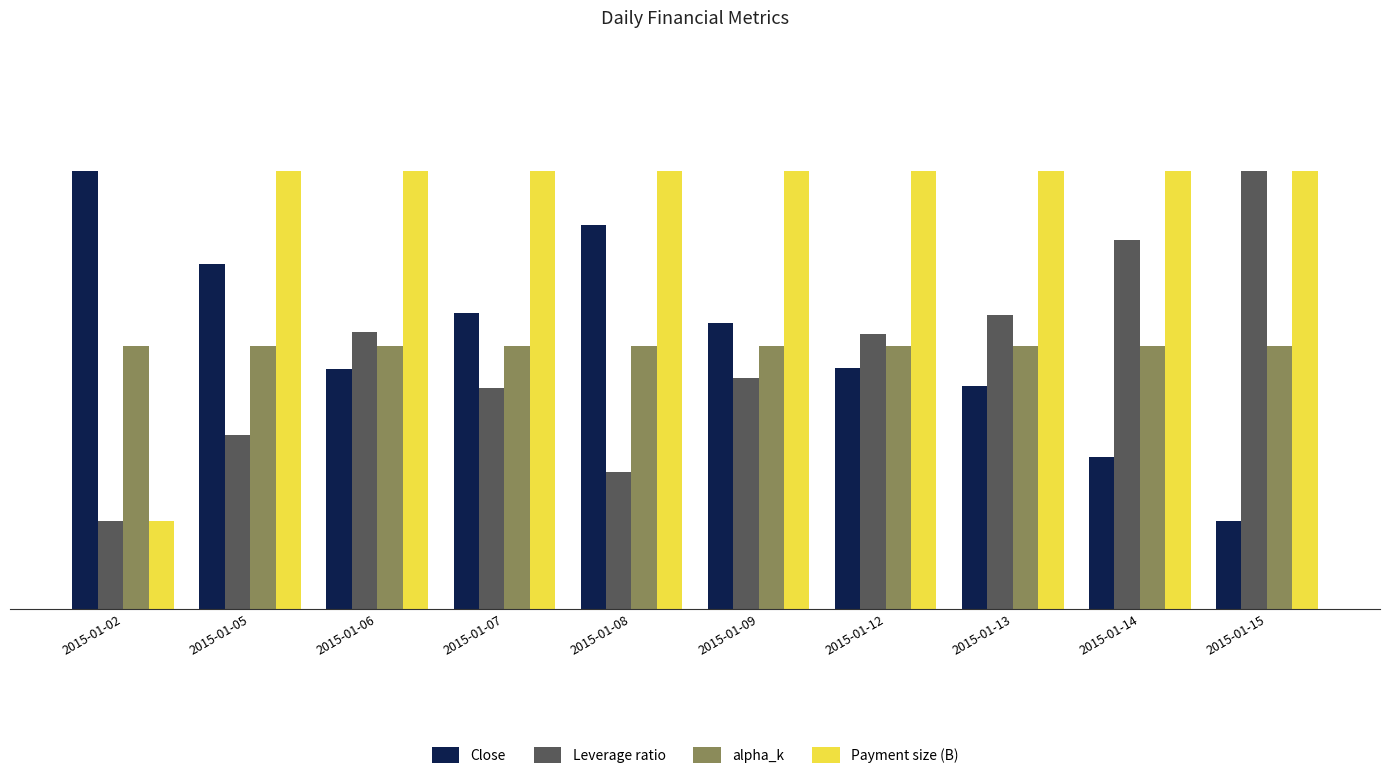

What is the spread (max minus min) of values at 2015-01-02?

4.0